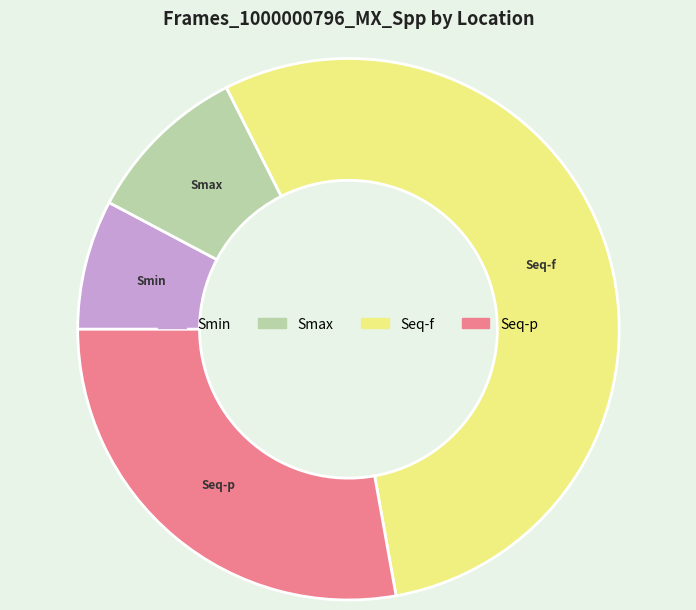

Combined, do Seq-p and Seq-f account for over 50%?

Yes